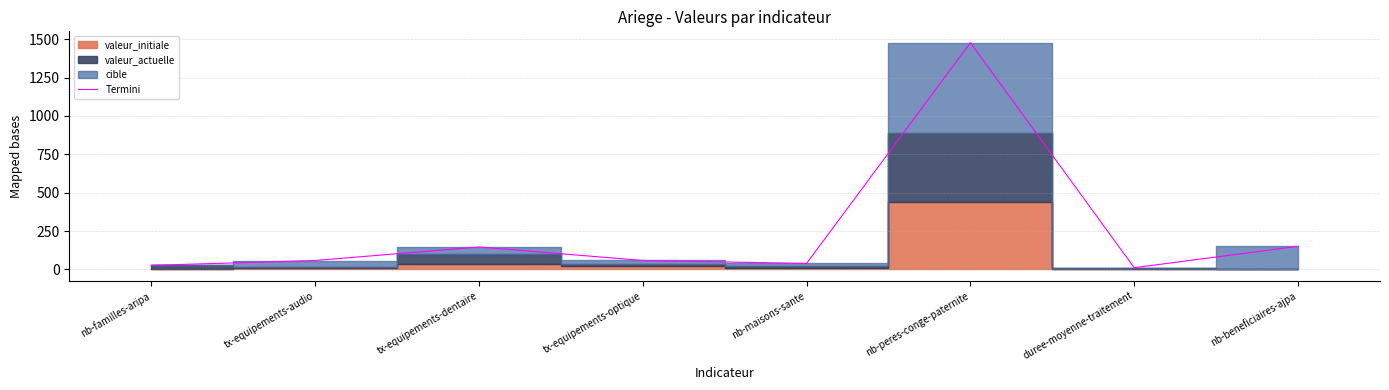

At which category does the chart reach its minimum across all series?

duree-moyenne-traitement